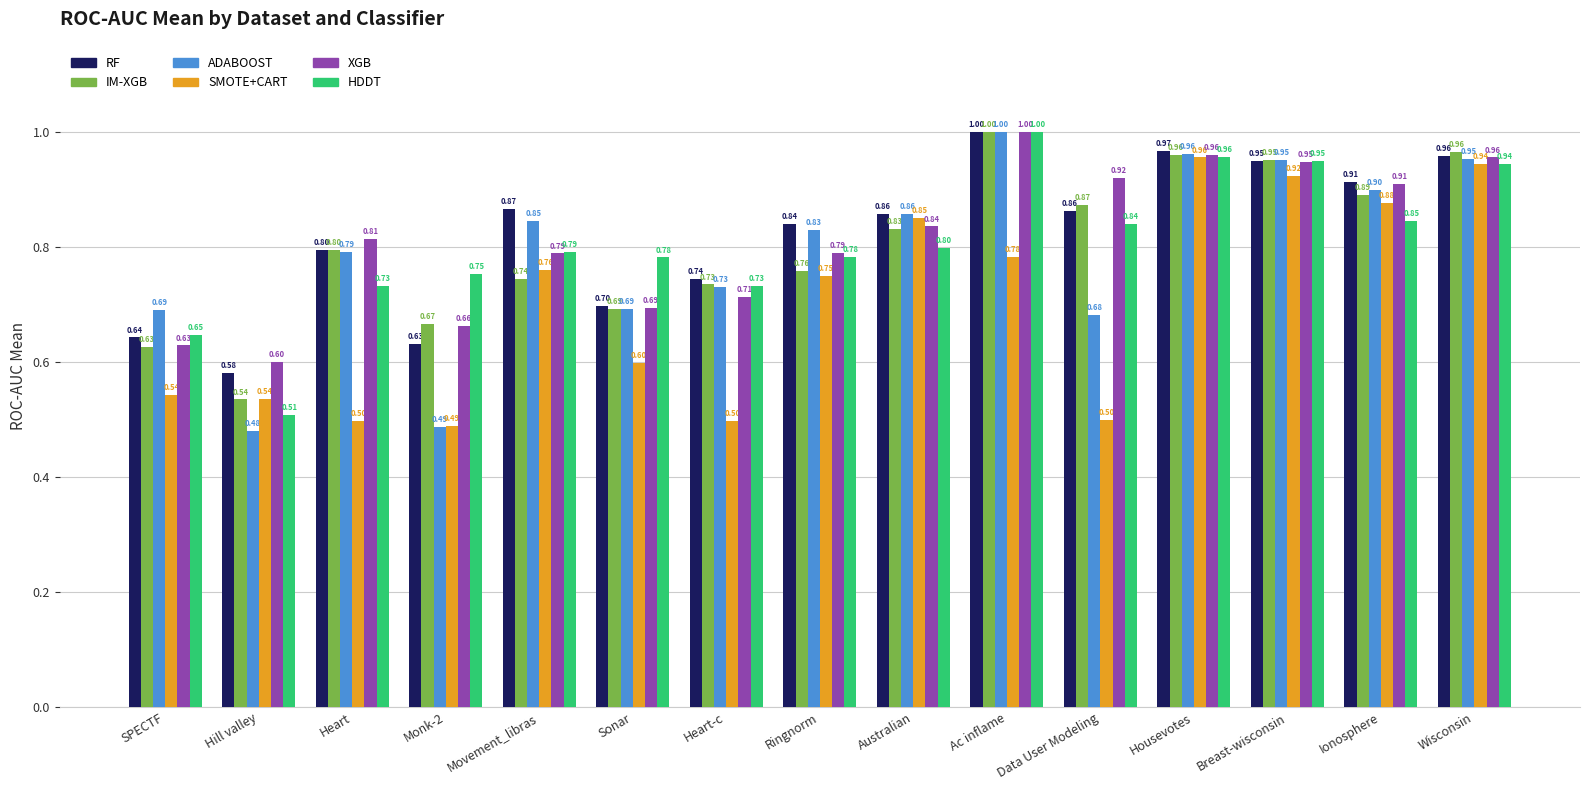

Which series has the largest range (max minus min)?

ADABOOST